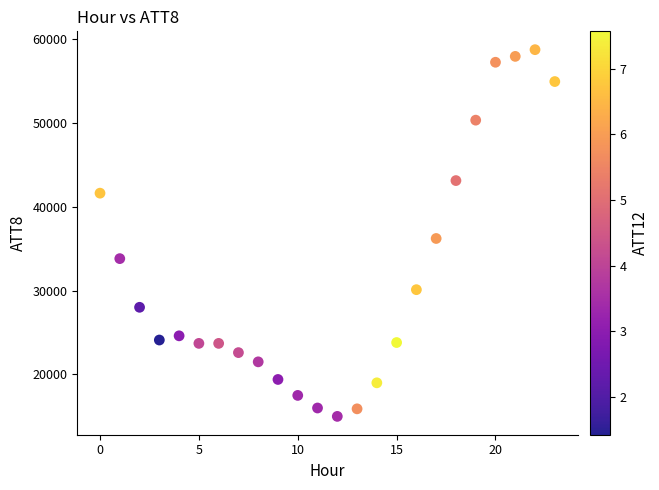

What Y value in the scatter plot is closest to 36850?

36200